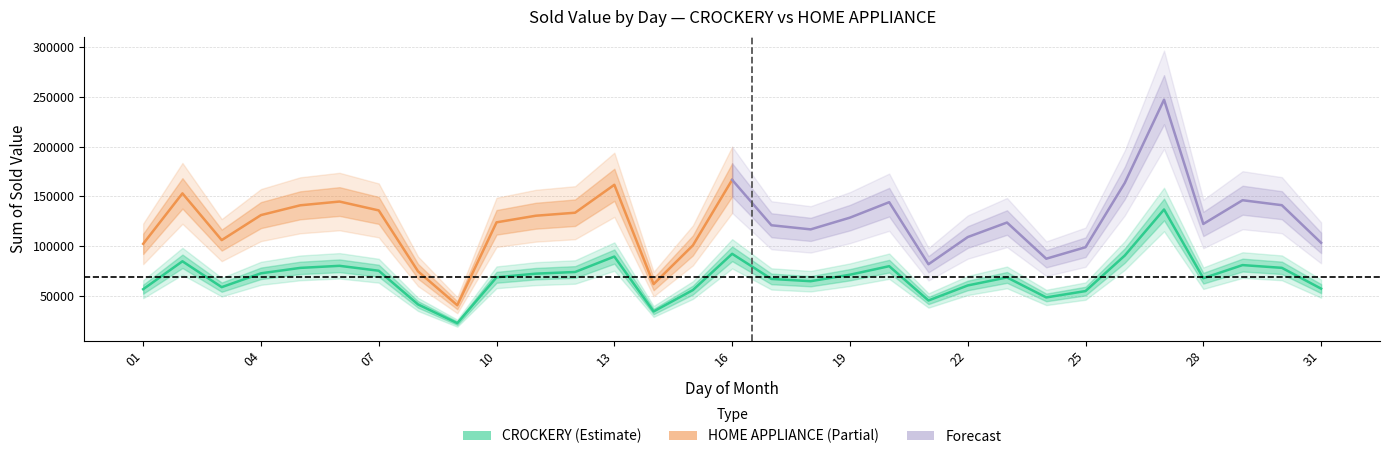

How many interior local valleys (lower than both neighbors) does the data have?

7